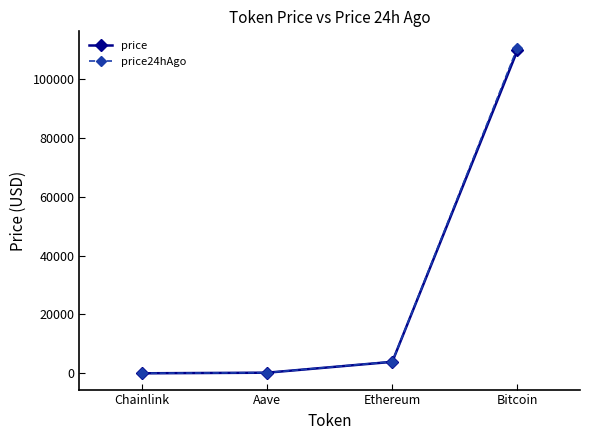

What is the difference between the second highest and minimum values in the price series?

3896.6